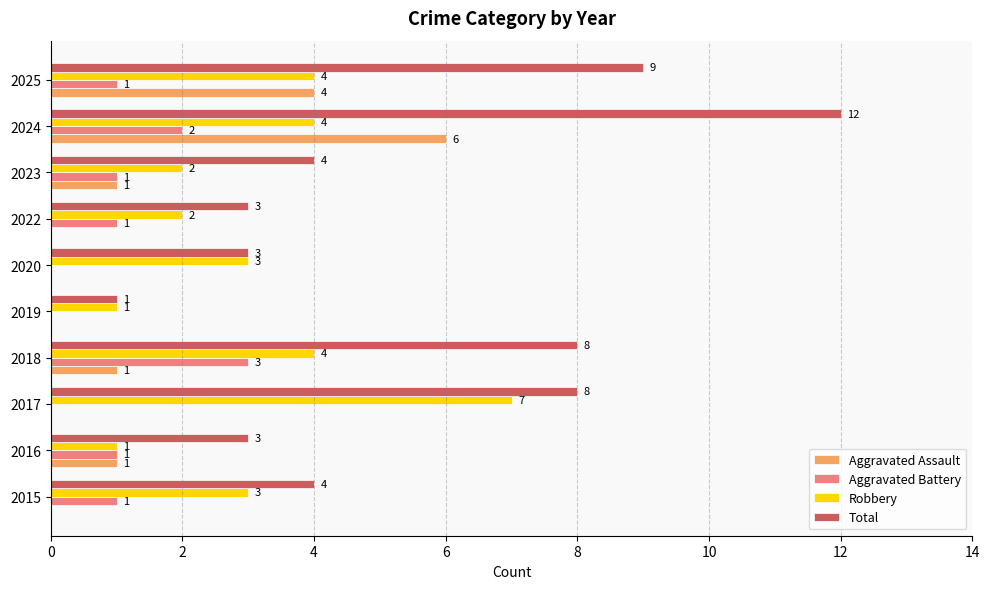

What are all the series names shown in the legend?

Aggravated Assault, Aggravated Battery, Robbery, Total